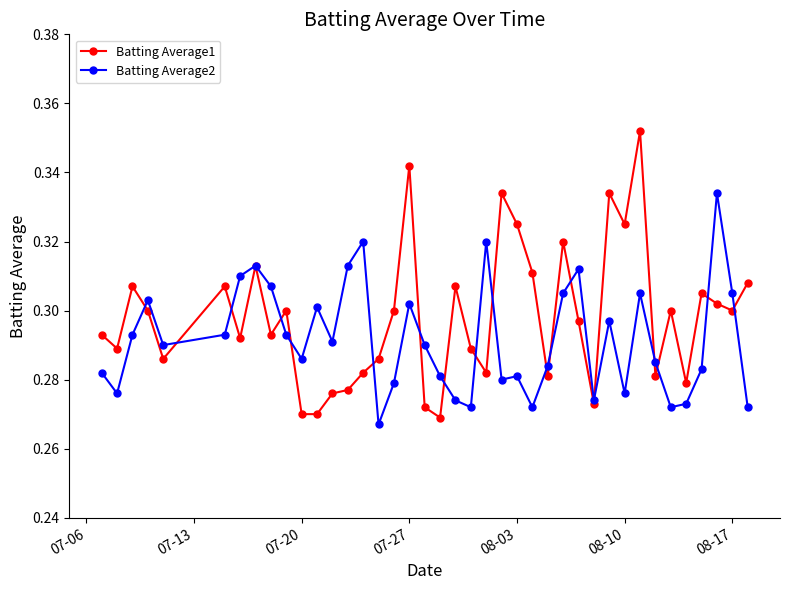

Which series has the largest total across all categories?

Batting Average1